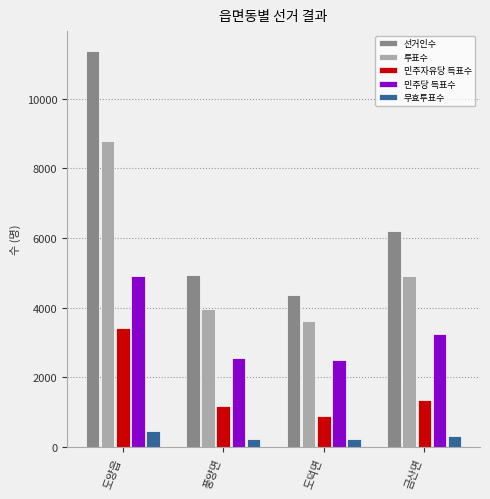

What is the value of the 무효투표수 bar at the 3rd from the left?

226